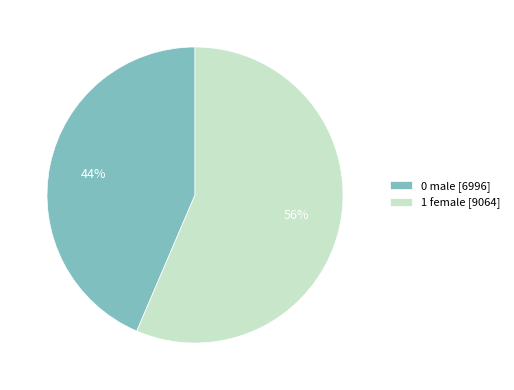

Does 0 male account for over 50% of the chart?

No